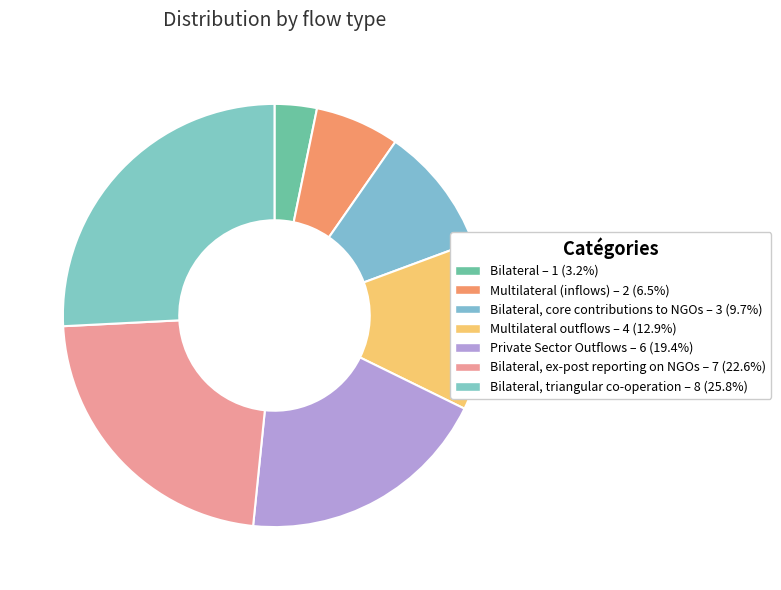

How many segments does this pie chart have?

7